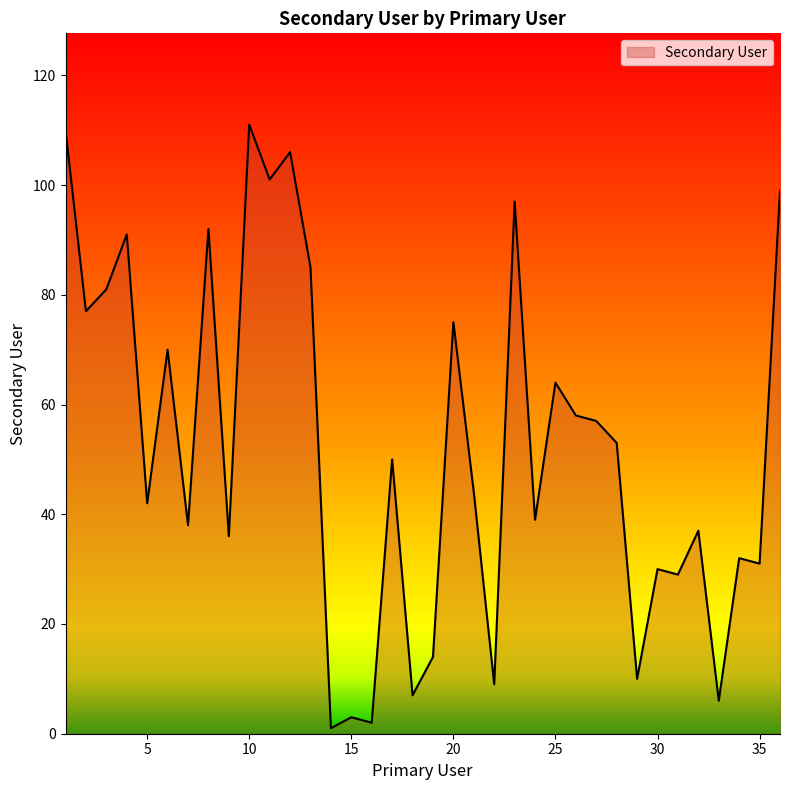

What is the difference between the maximum and minimum values?

110